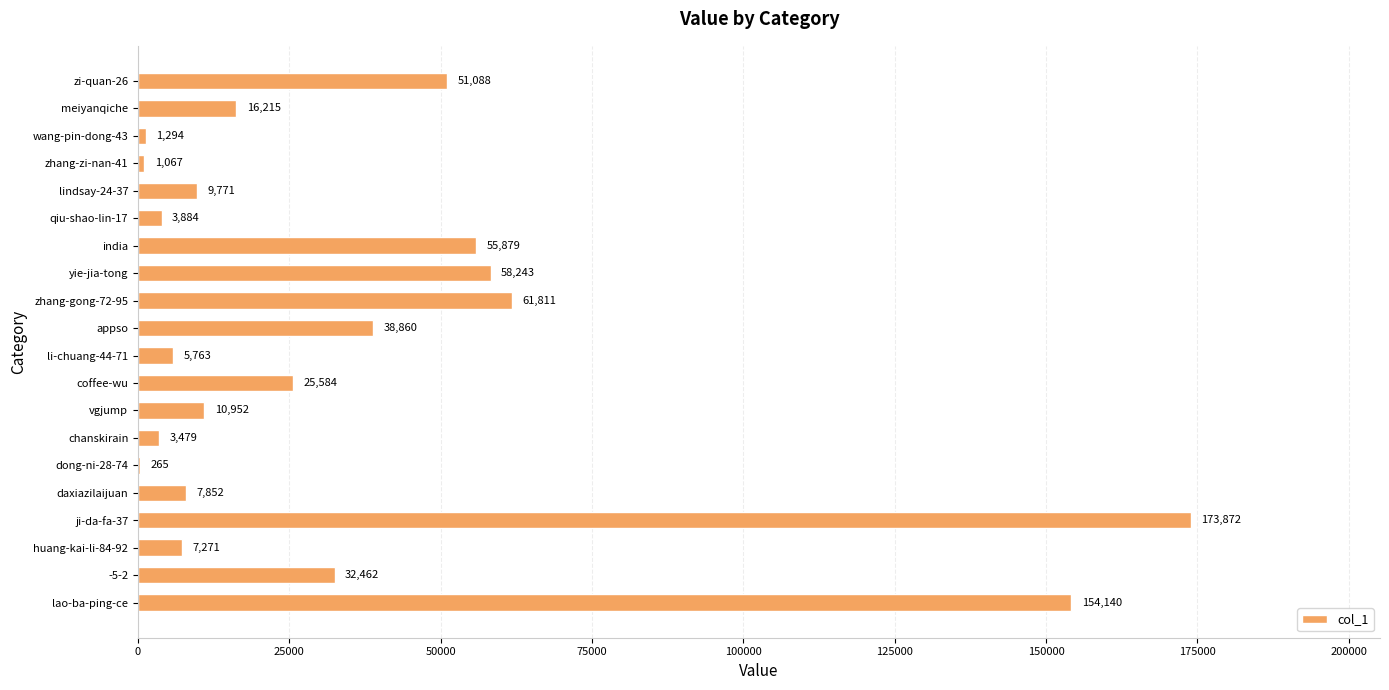

What is the change in value from meiyanqiche to wang-pin-dong-43?

-14921